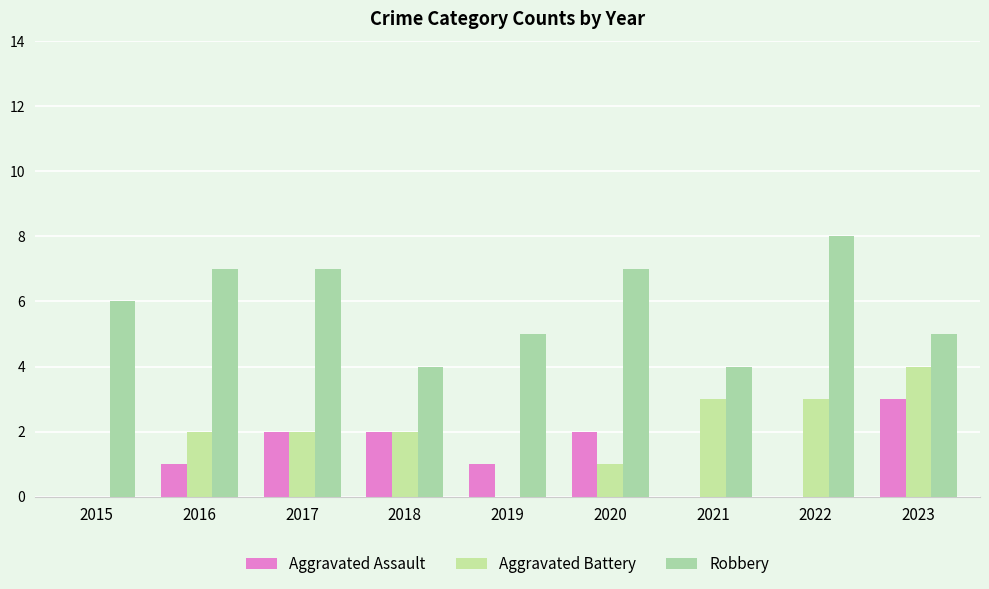

Is the value of Aggravated Assault at 2019 greater than the value of Aggravated Battery at 2018?

No